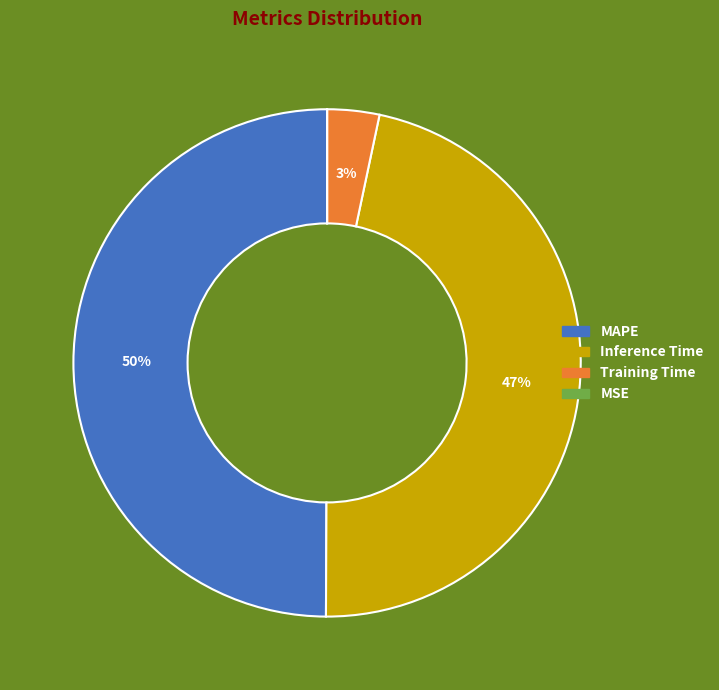

Which slice is the largest?

MAPE